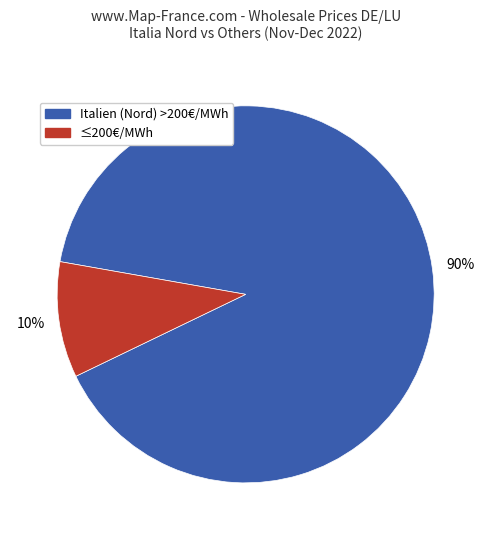

Which category has the smallest portion of the pie?

≤200€/MWh